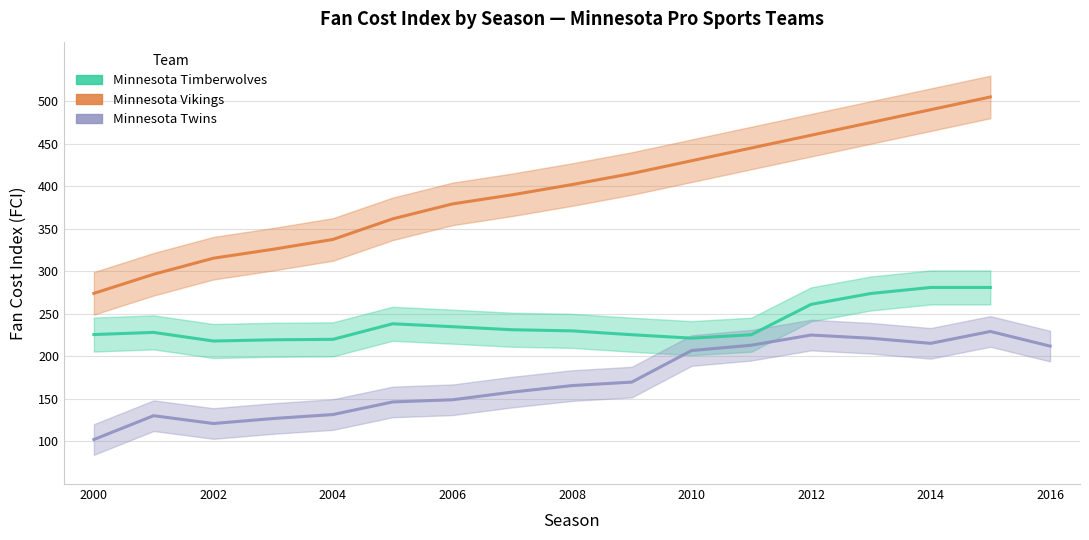

What is the maximum value for Minnesota Timberwolves?

281.1